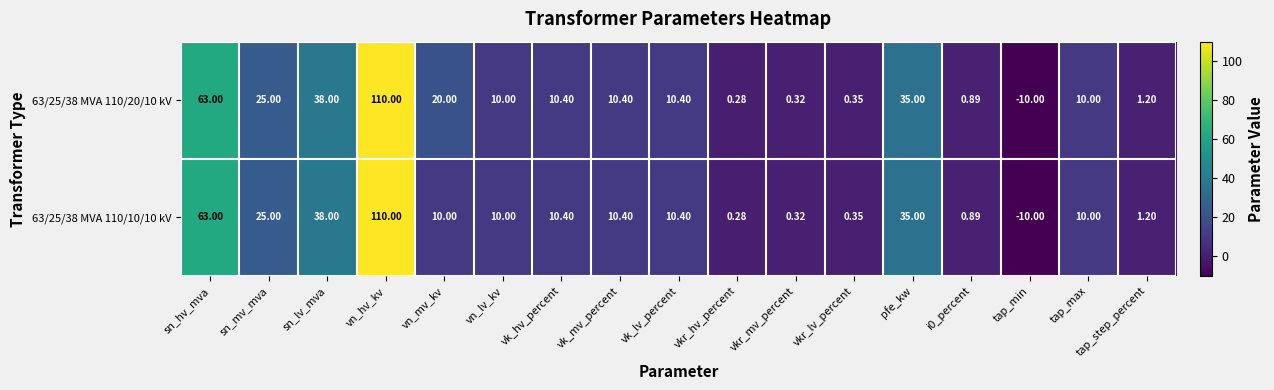

Which label corresponds to the smallest value in the chart?

tap_min